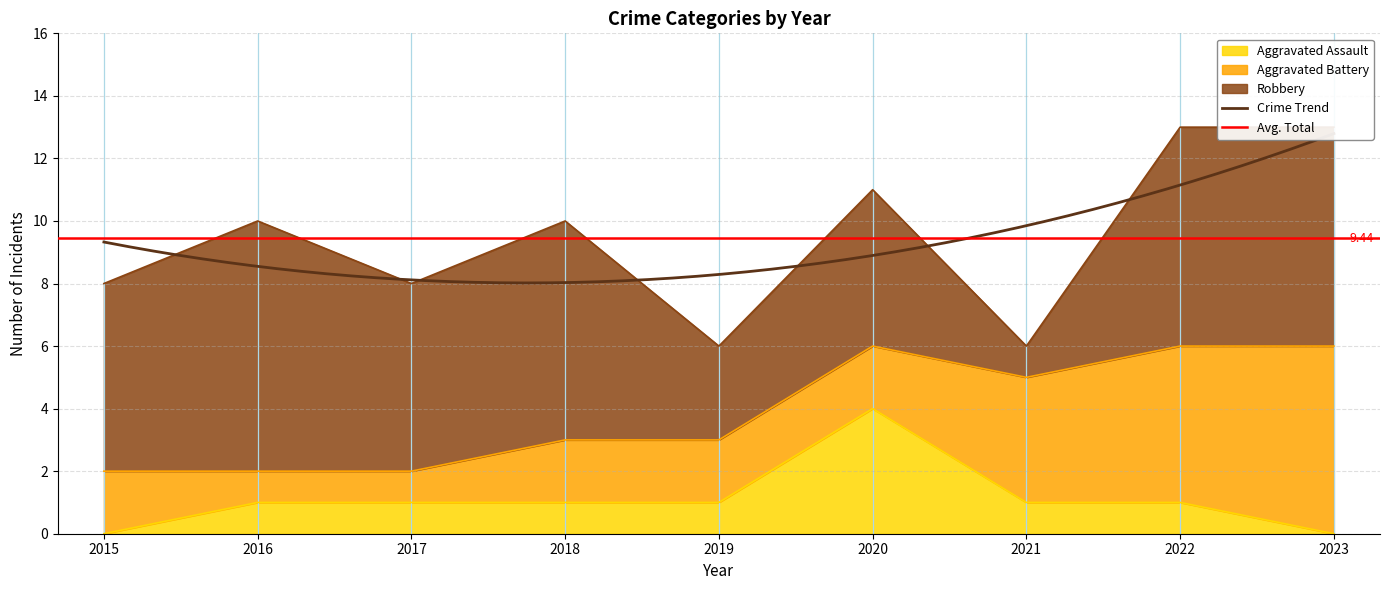

What is the approximate value of Robbery at 2019?

3